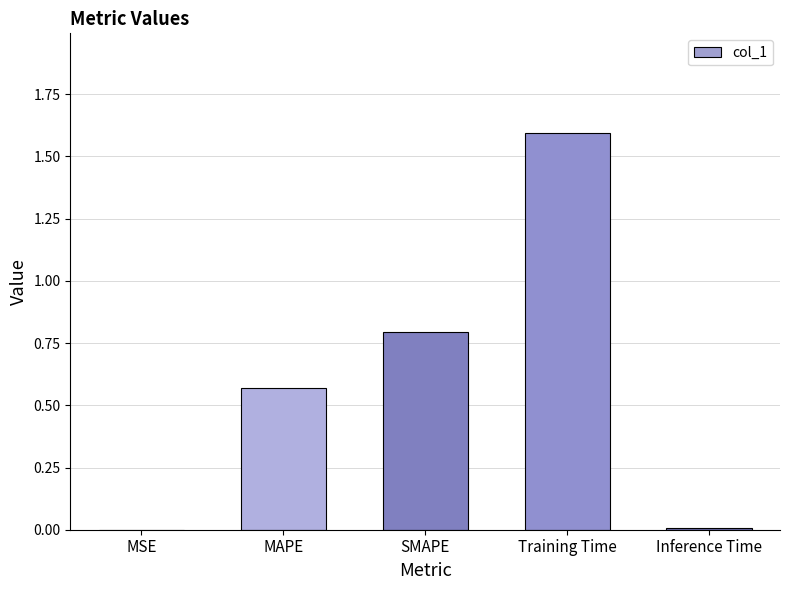

What is the change in value from MAPE to SMAPE?

+0.2